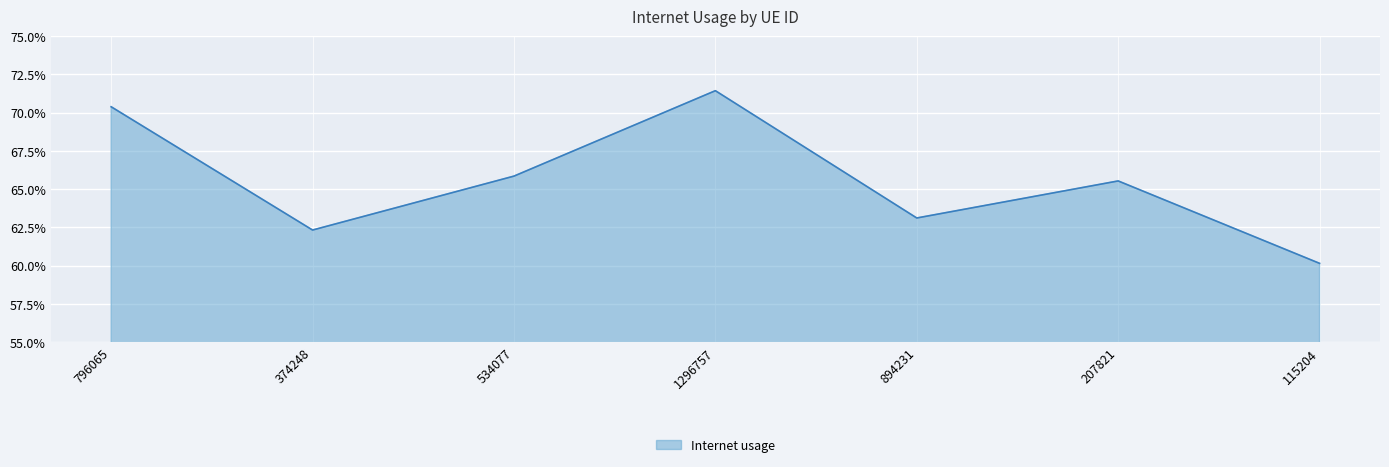

What is the label of the 3rd point from the left?

534077